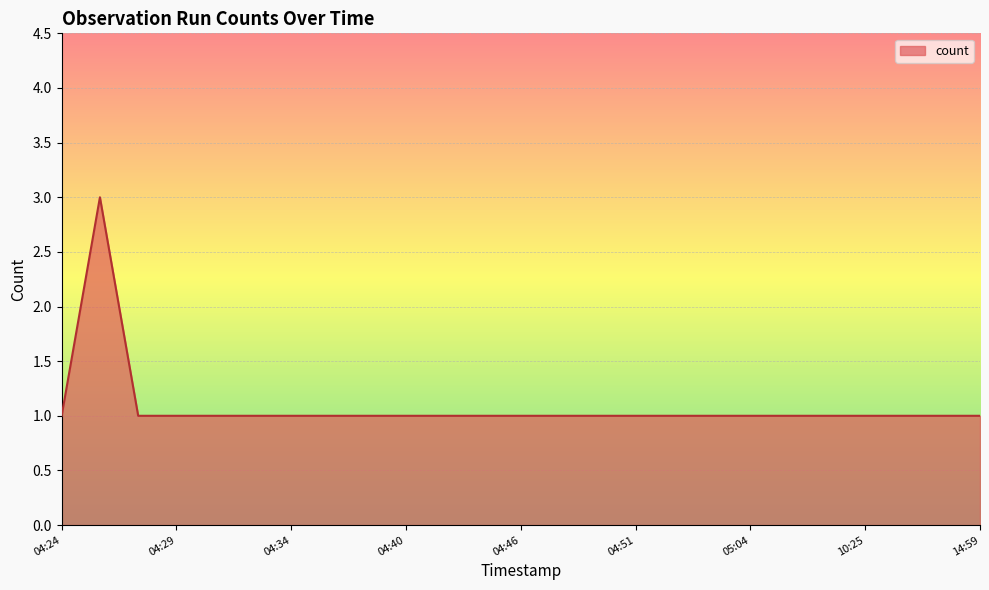

What is the maximum value shown in the chart?

3